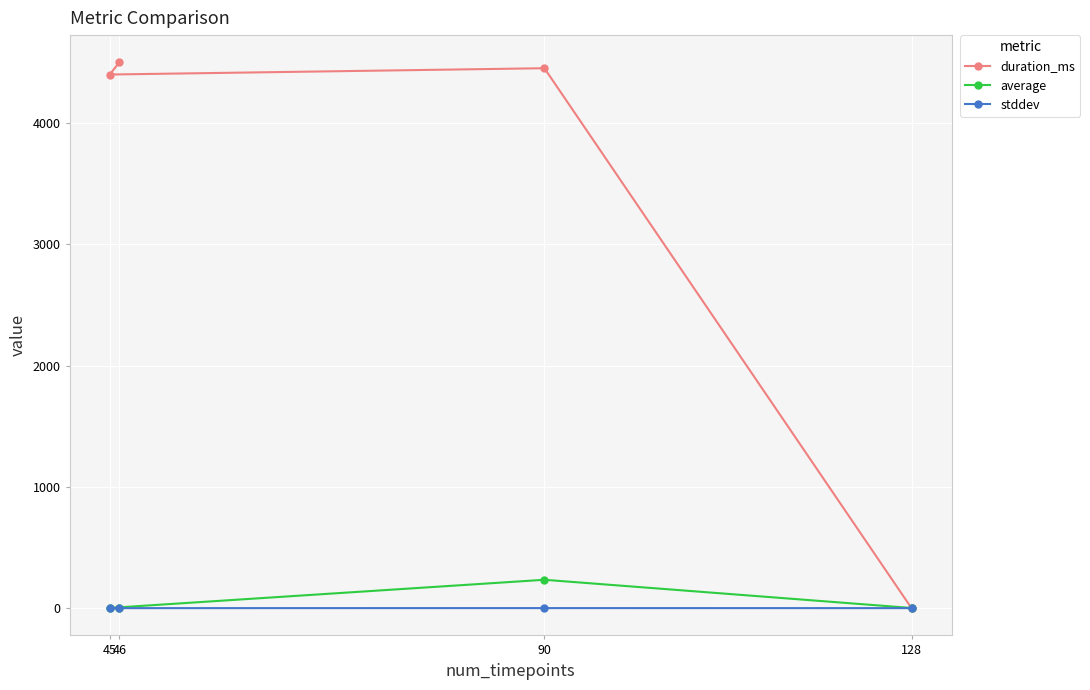

At which label does average reach its peak?

90